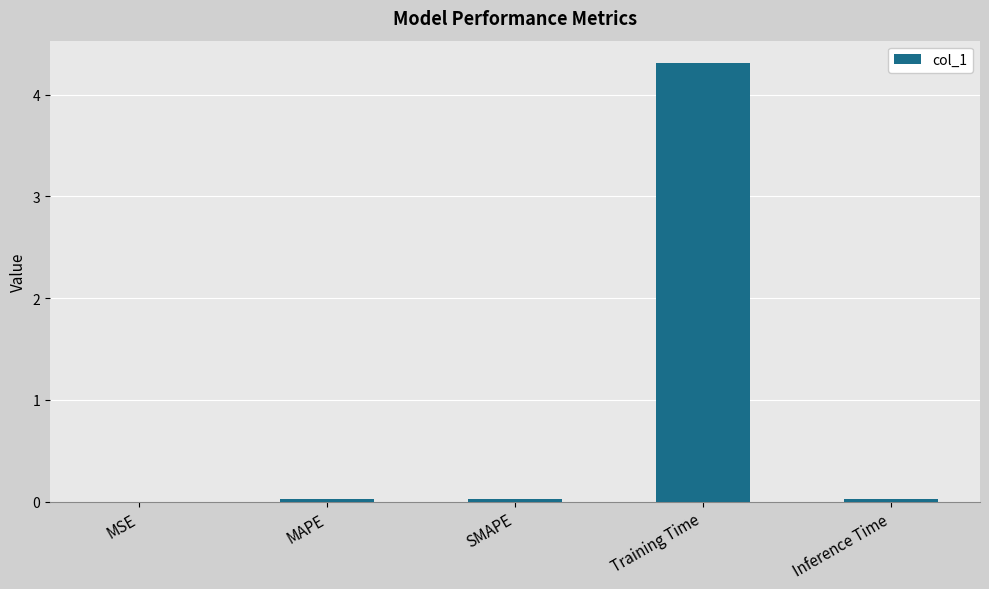

What is the maximum value shown in the chart?

4.3